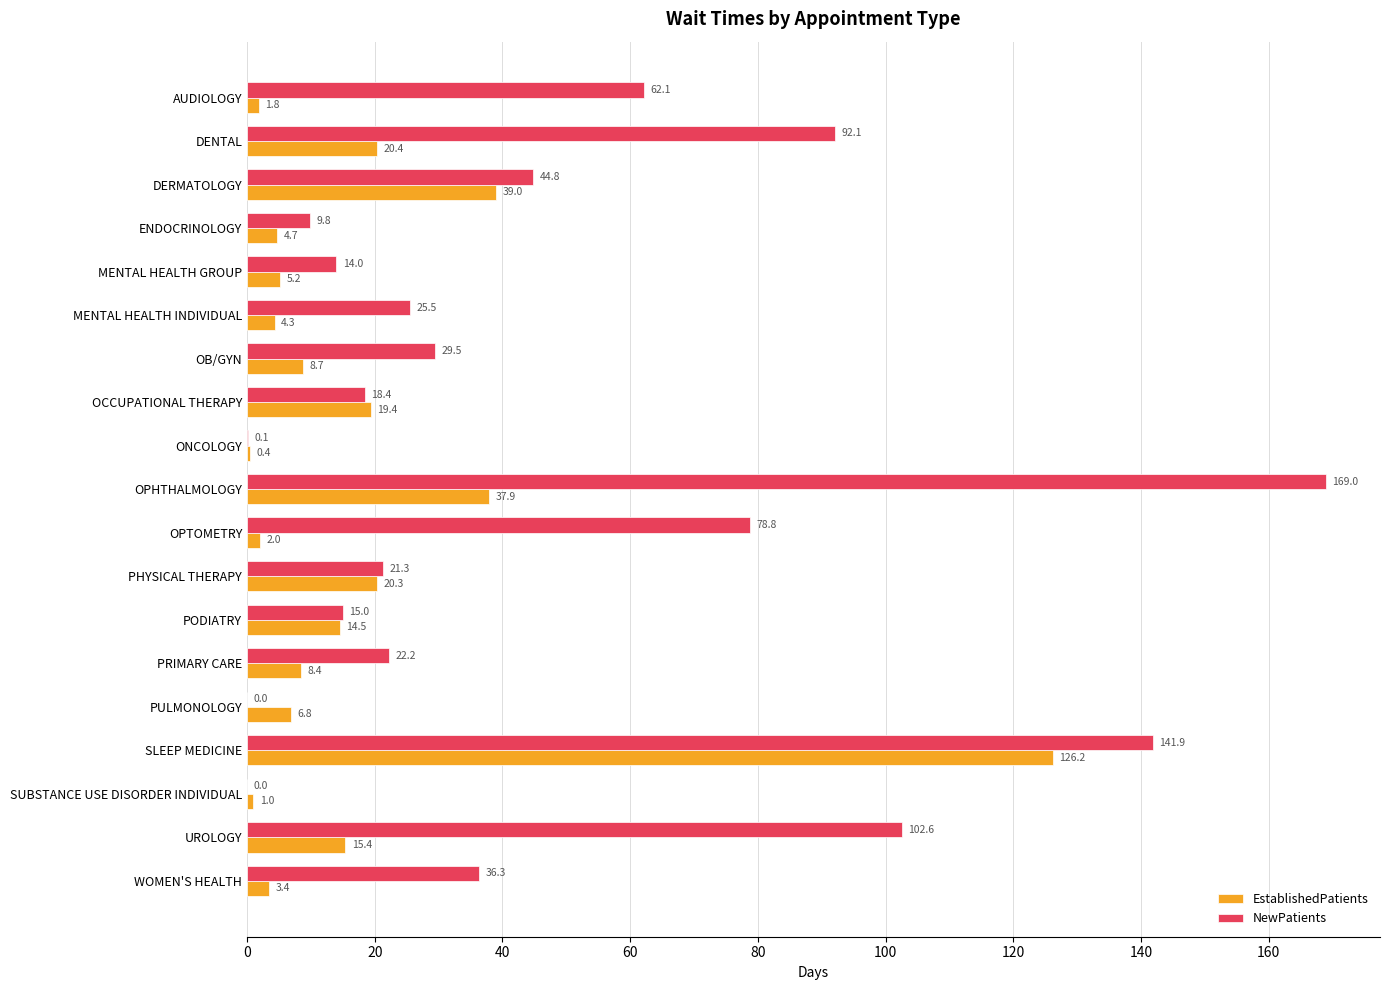

At which label does NewPatients reach its peak?

OPHTHALMOLOGY